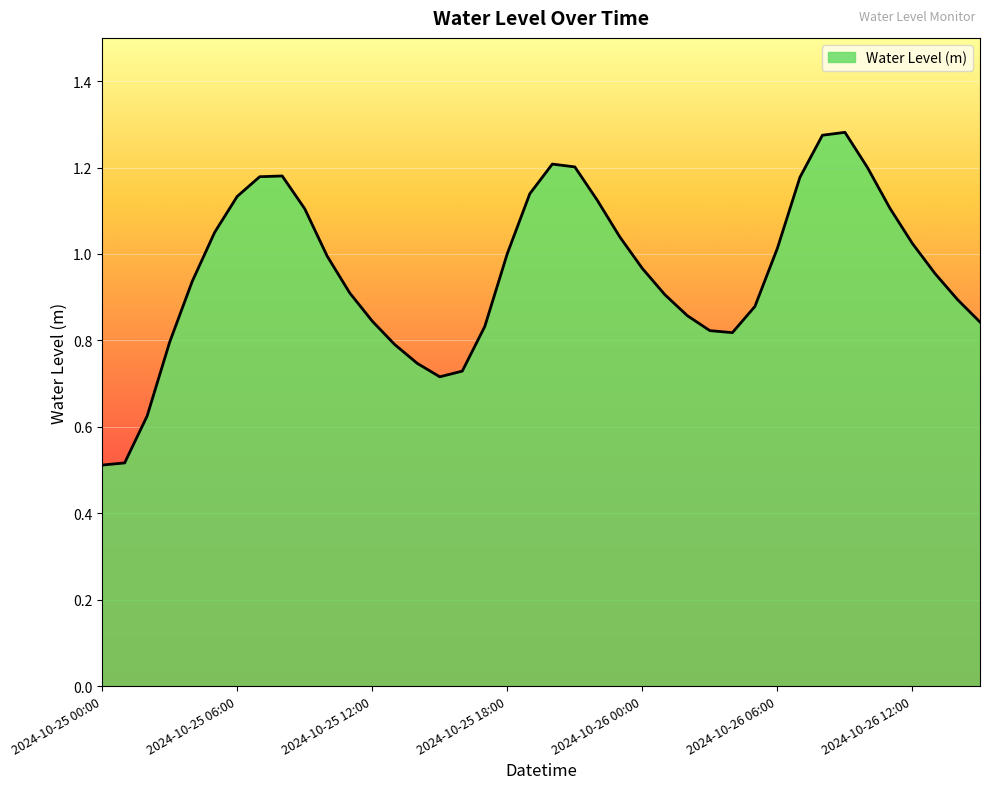

At which category does the chart reach its peak across all series?

2024-10-26 09:00